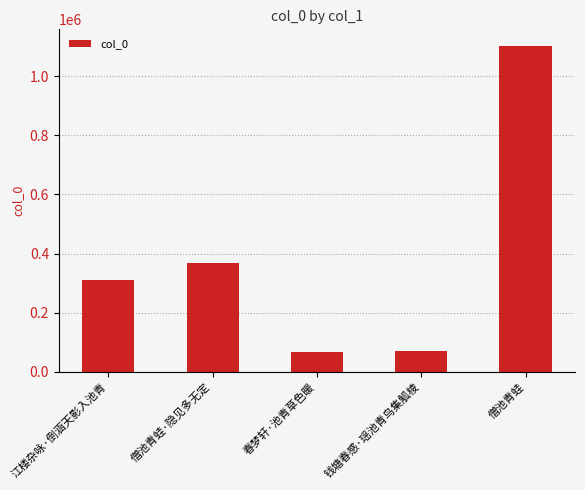

What is the change in value from 江楼杂咏·倒涵天影入池青 to 僧池青蛙·隐见多无定?

+57635